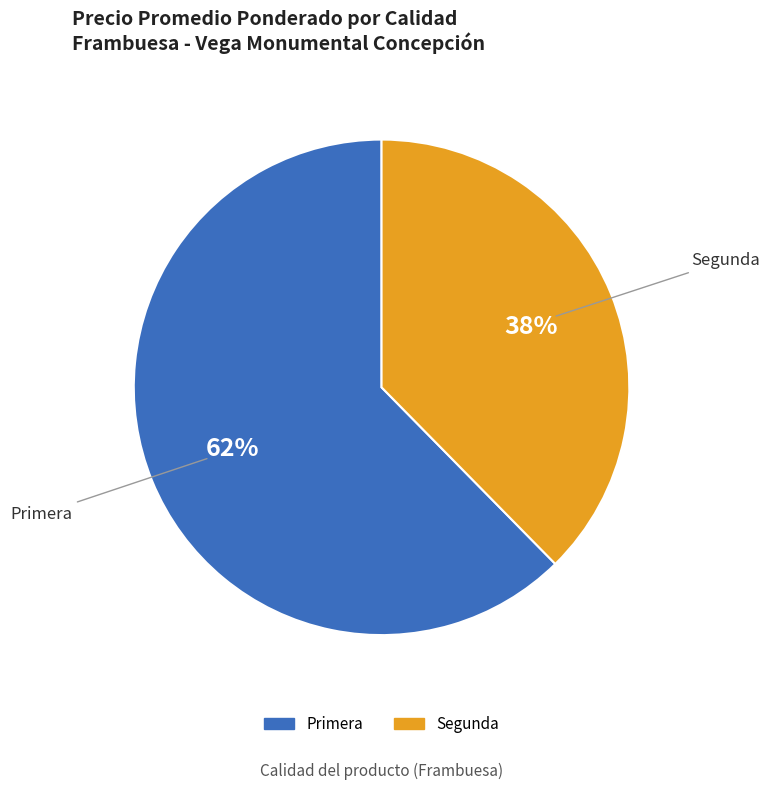

Is there any slice that represents more than half of the pie?

Yes